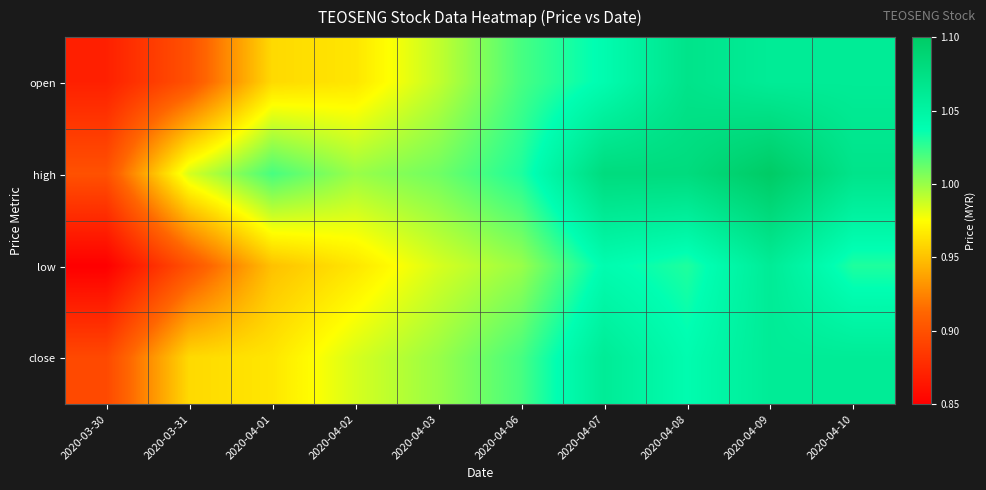

Which series has the widest spread of values?

low